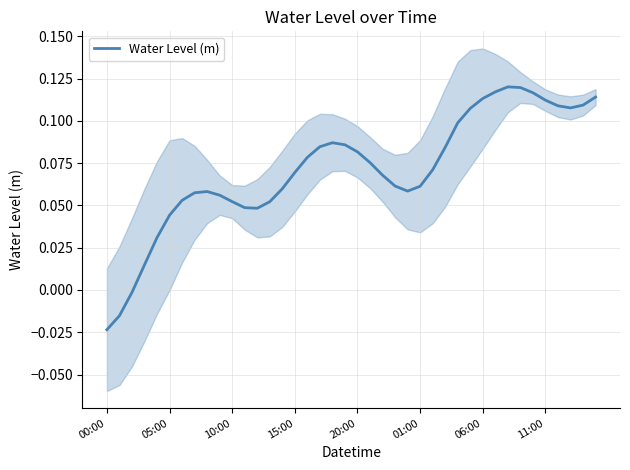

What is the sum of the values at 33 and 18?

0.2